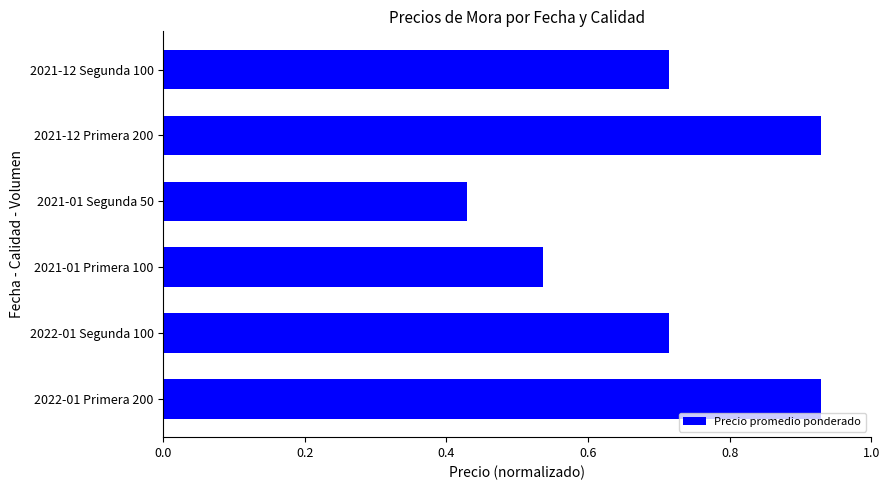

What is the sum of the values at 2021-01 Segunda 50 and 2022-01 Primera 200?

1.4